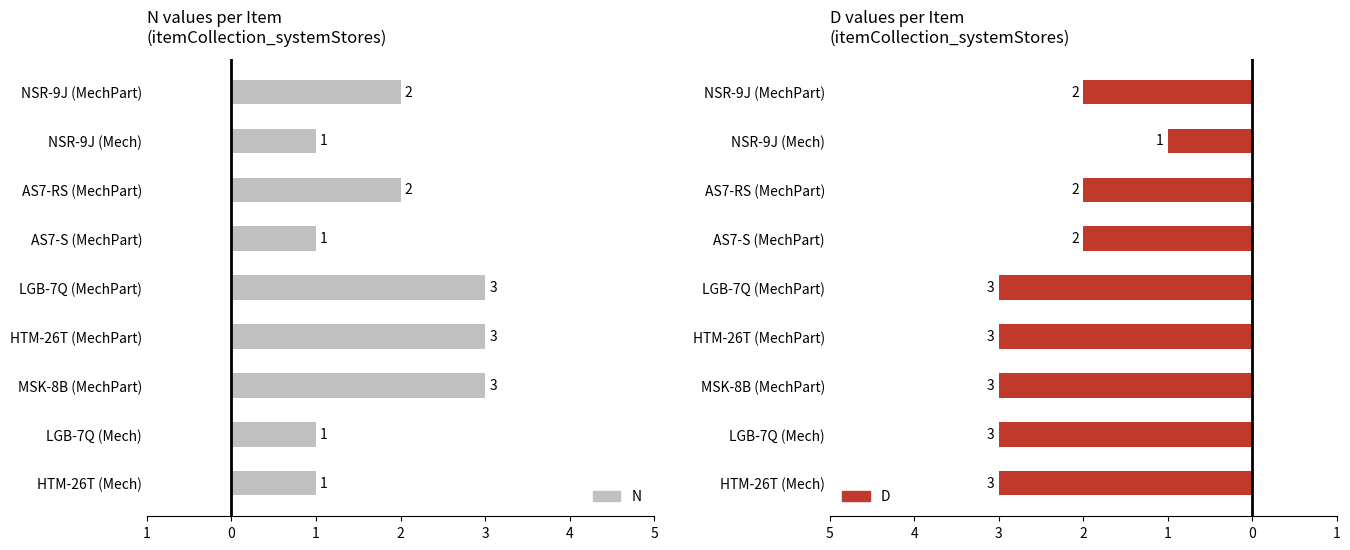

What is the value of the 4th bar from the left?

3